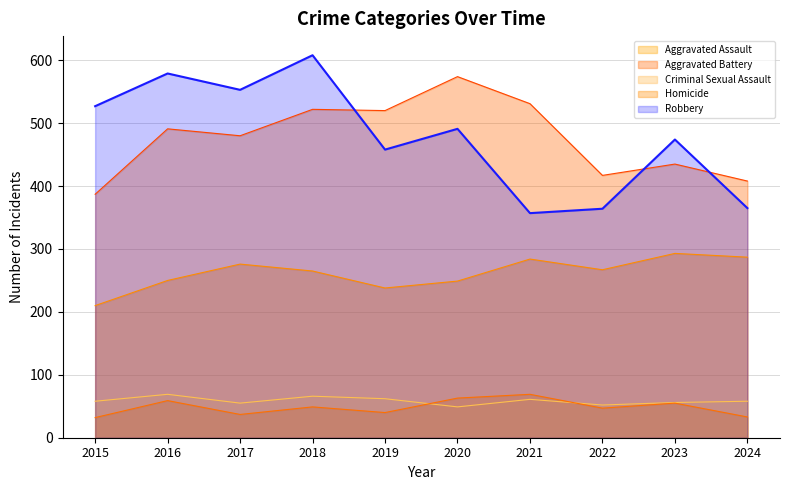

True or false: Homicide line and Aggravated Battery line cross at least once.

False